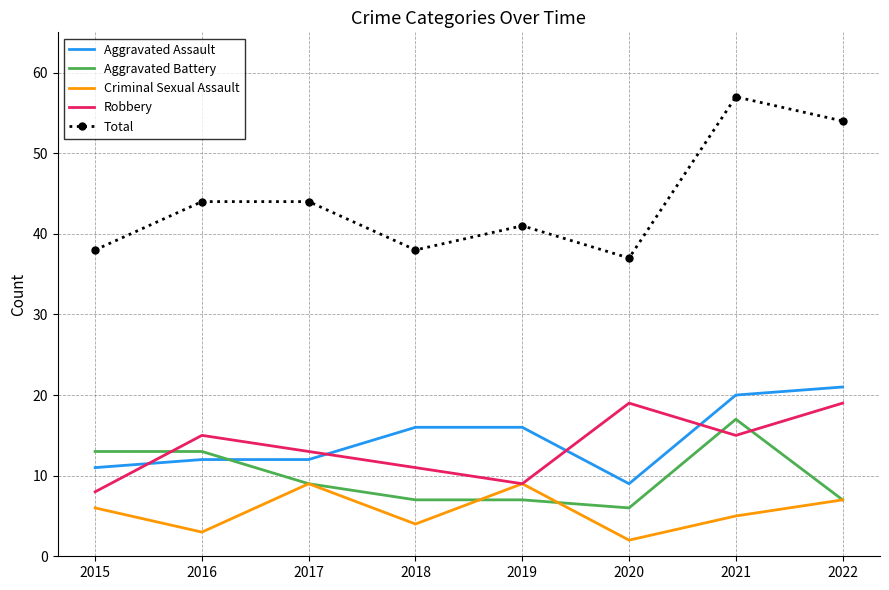

The Total series shows 16 at 2015. True or false?

False